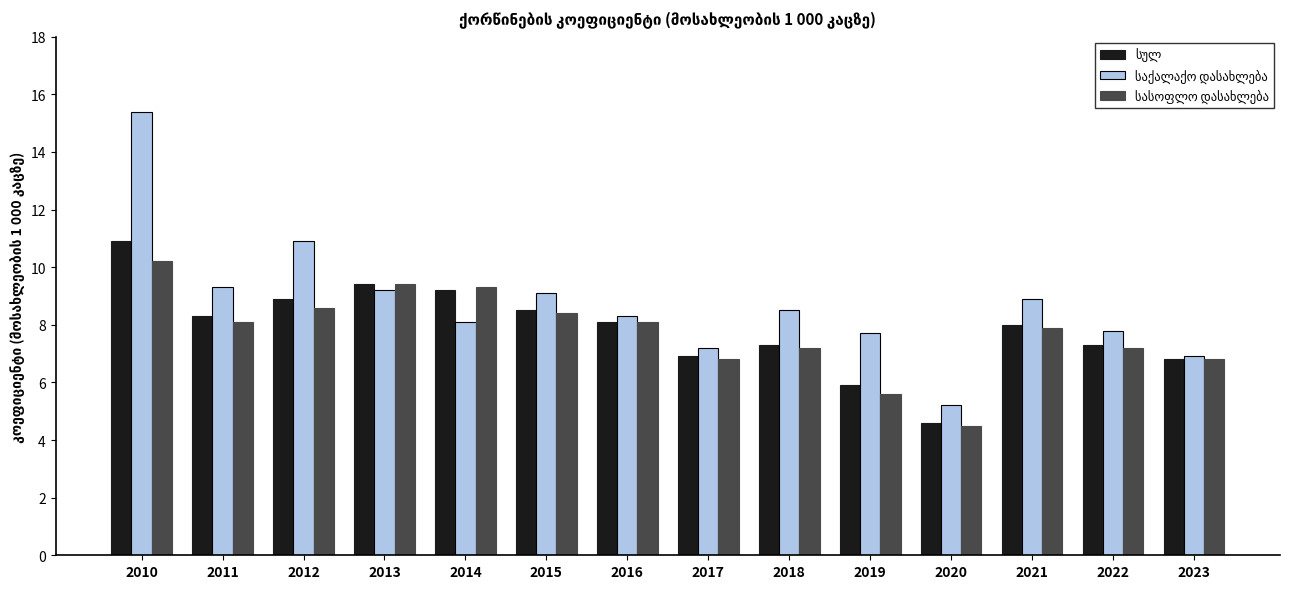

What is the smallest value displayed?

4.5